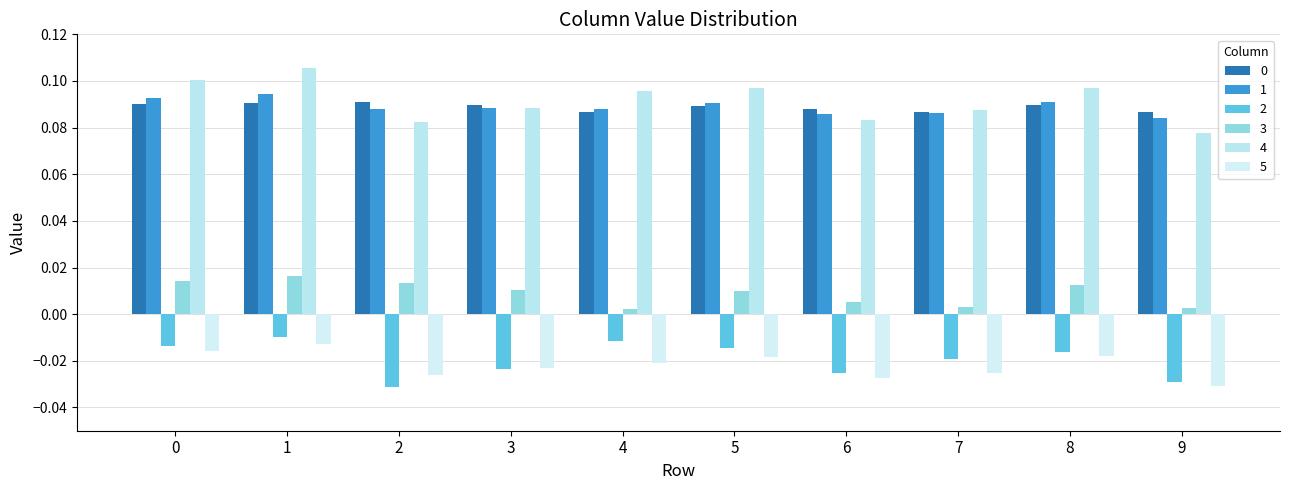

How many 3 values are between 0 and 1?

10